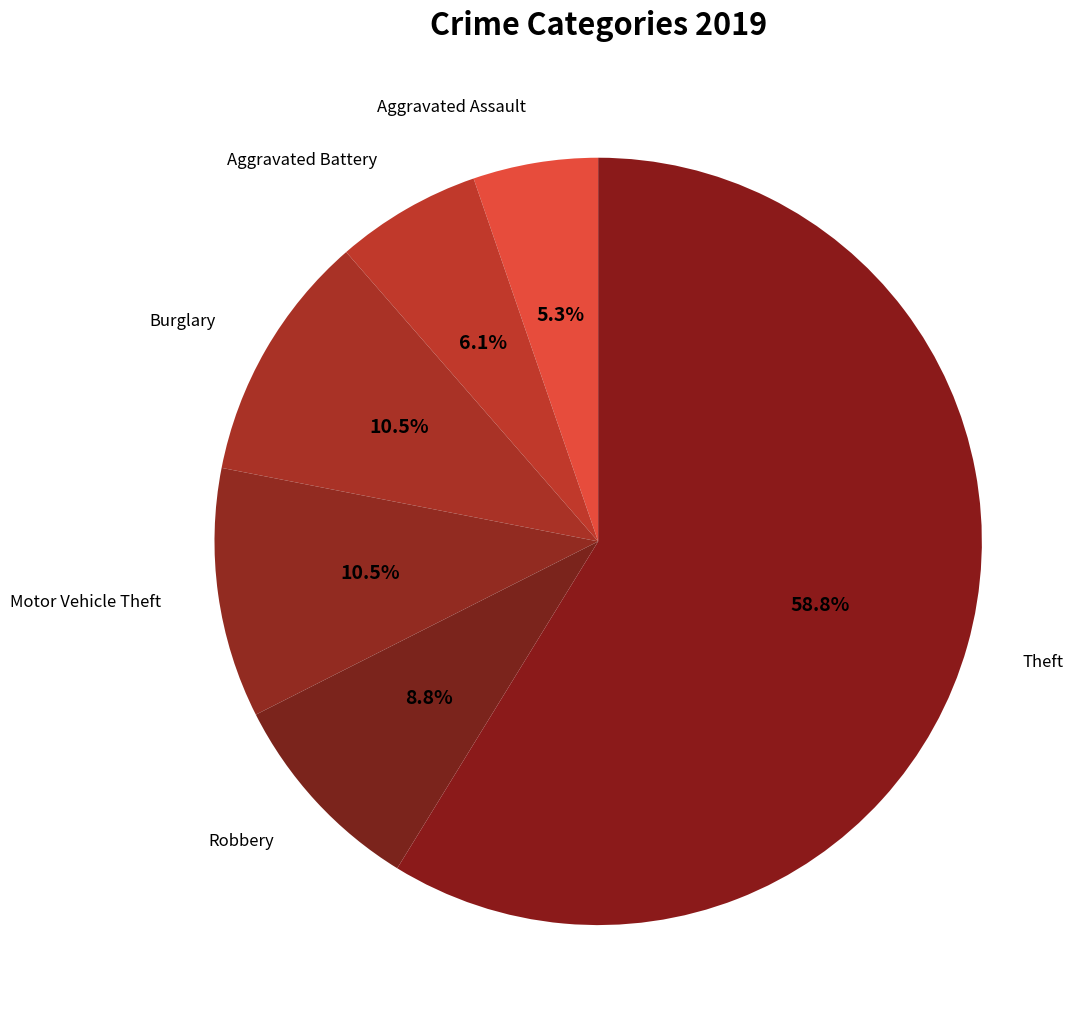

Combined, what portion of the pie is Robbery and Aggravated Battery?

14.9%